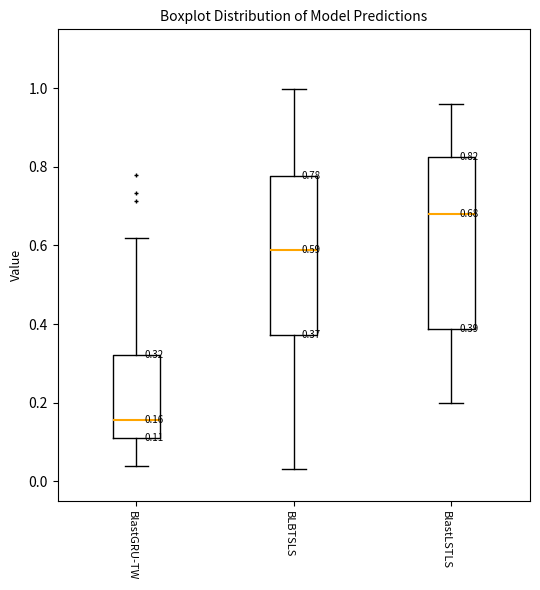

Which box has the lowest median line?

BlastGRU-TW